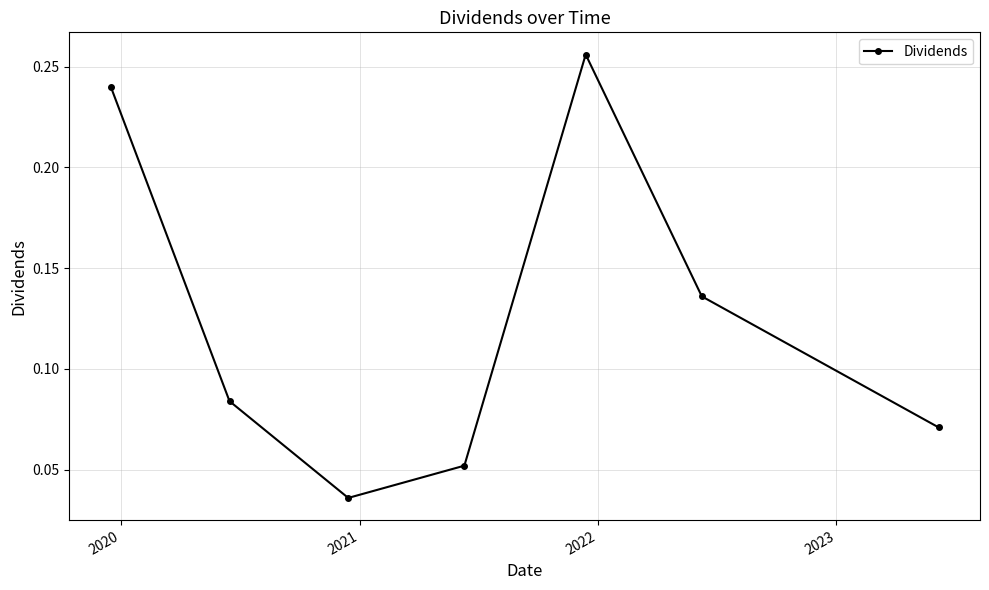

What is the sum of all values?

0.9